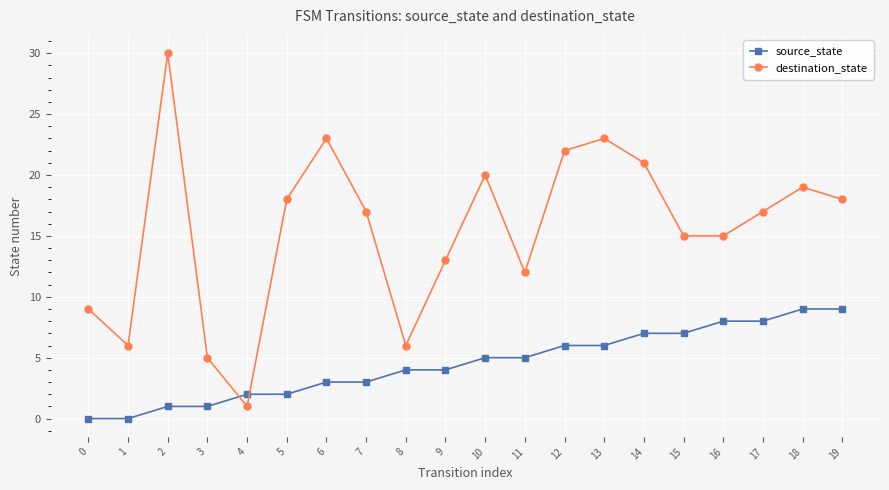

What is the difference between the source_state values at 19 and 17?

1